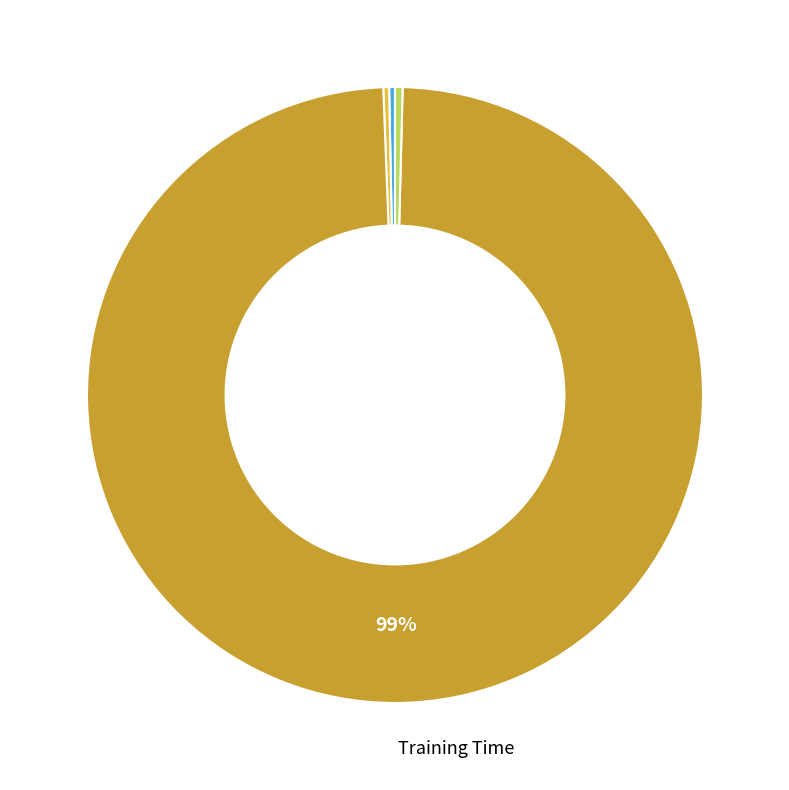

Does any single category account for the majority?

Yes